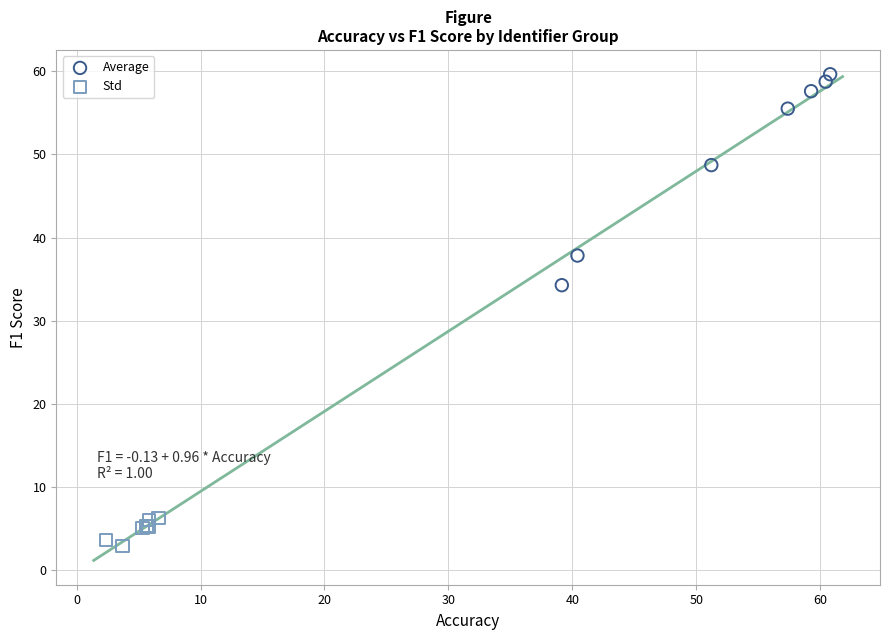

Which series has the widest spread of Y values?

Average